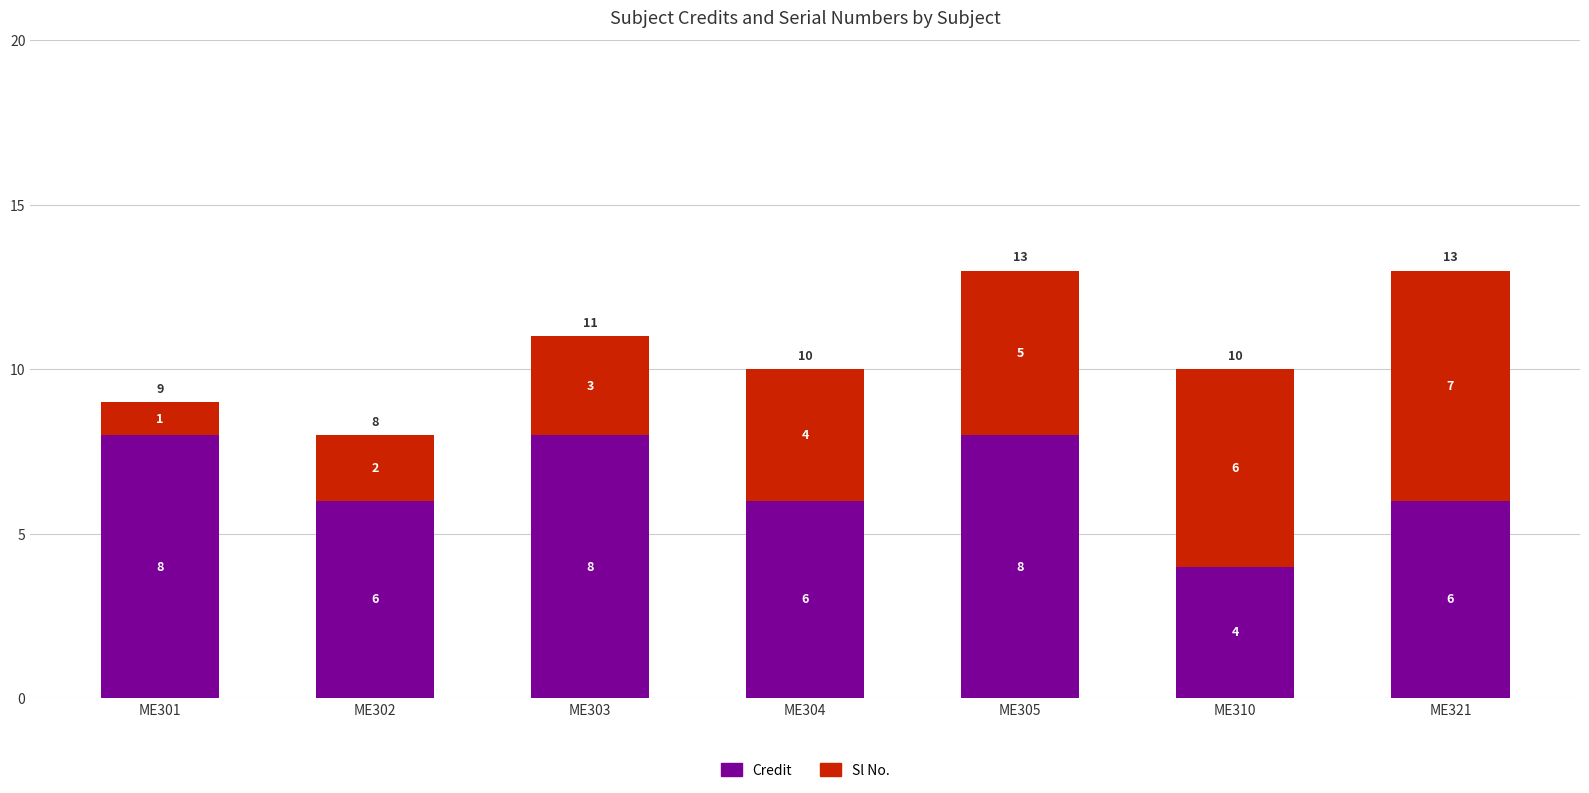

What is the total value across all series at ME302?

8